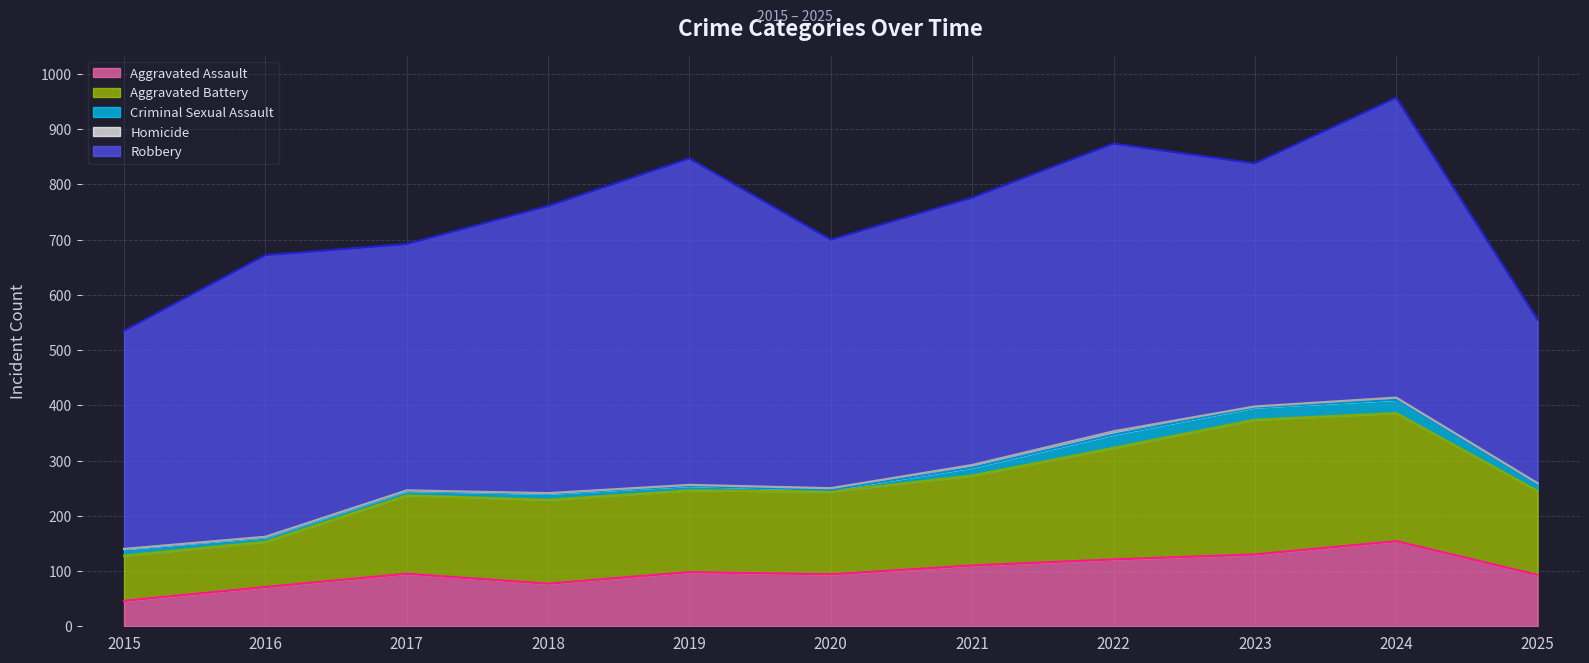

Does the chart have visible grid lines?

Yes